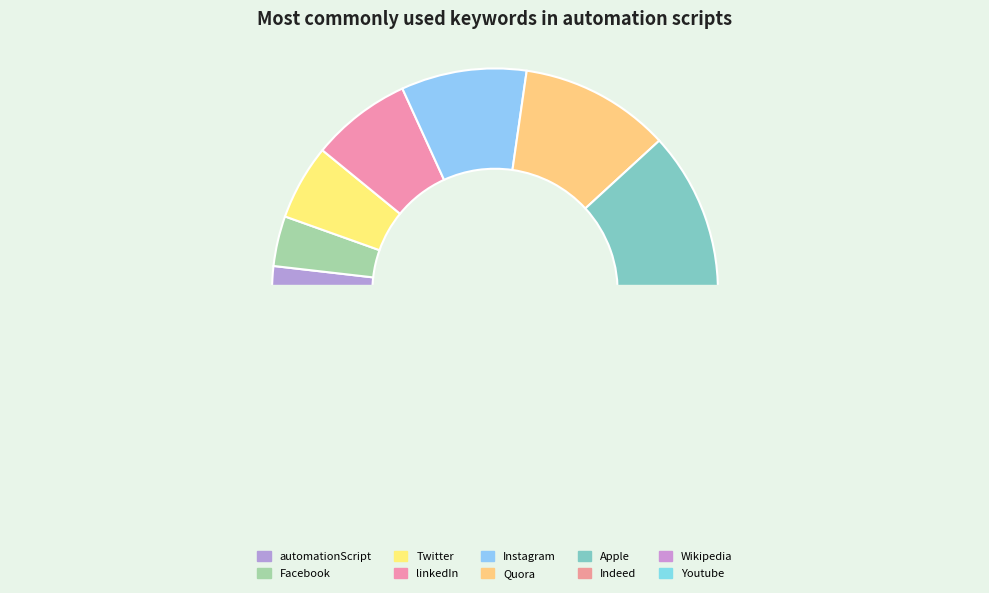

How many slices are in this pie chart?

10